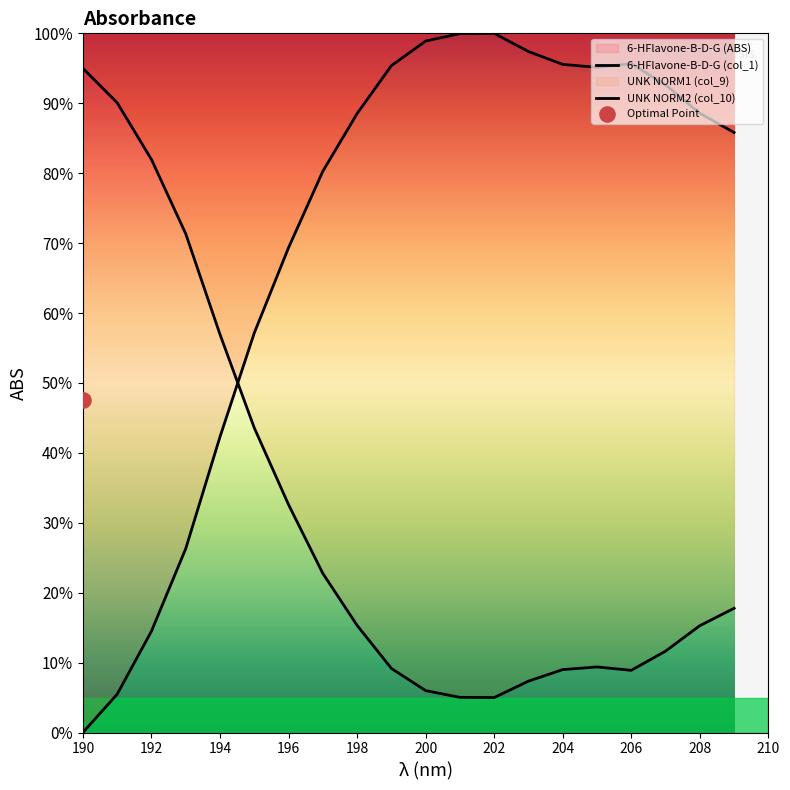

Which series reaches the maximum Y coordinate?

6-HFlavone-B-D-G (col_1)